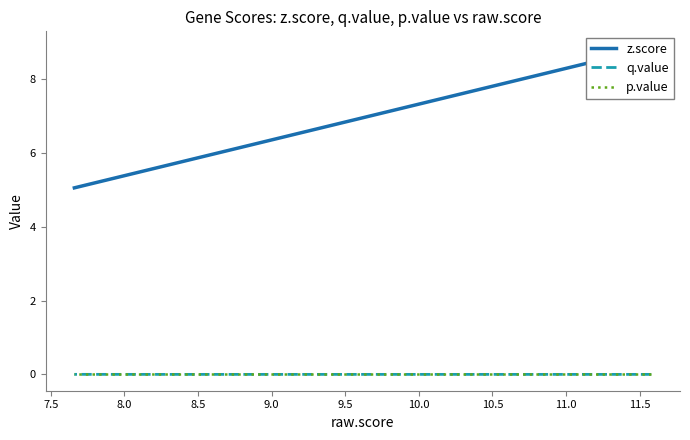

True or false: z.score has more than 0 points higher than both neighbors.

False